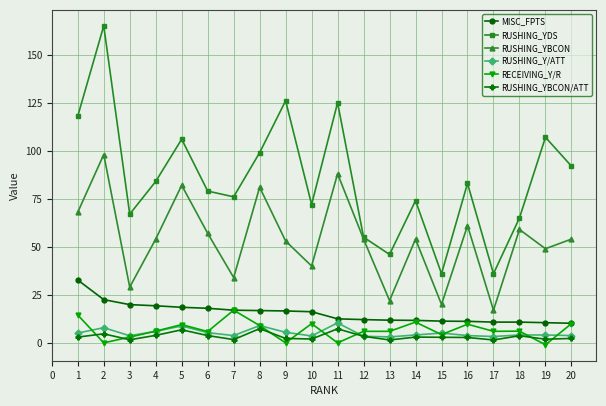

What are all the series names shown in the legend?

MISC_FPTS, RUSHING_YDS, RUSHING_YBCON, RUSHING_Y/ATT, RECEIVING_Y/R, RUSHING_YBCON/ATT